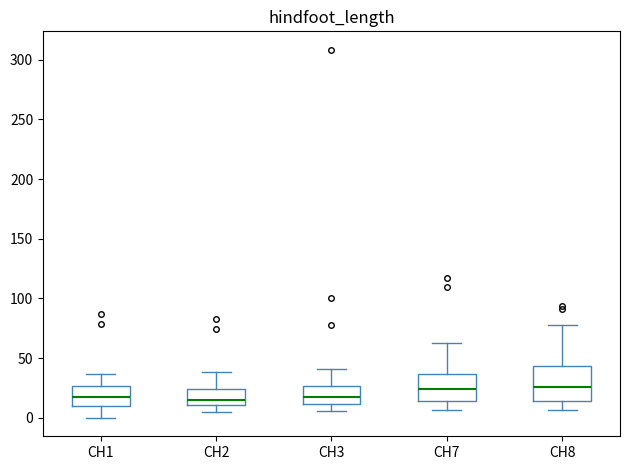

Reading left to right, transcribe this box plot: for each box, give where its median line is, the range the box spans, and where its two whiskers end, as read against the y-axis. The values are not printed on the chart, so give them approximately, as read against the axis.

CH1: median 20, box 10 to 25, whiskers 0 to 35
CH2: median 15, box 10 to 25, whiskers 5 to 40
CH3: median 20, box 10 to 25, whiskers 5 to 40
CH7: median 25, box 15 to 35, whiskers 5 to 60
CH8: median 25, box 15 to 45, whiskers 5 to 80